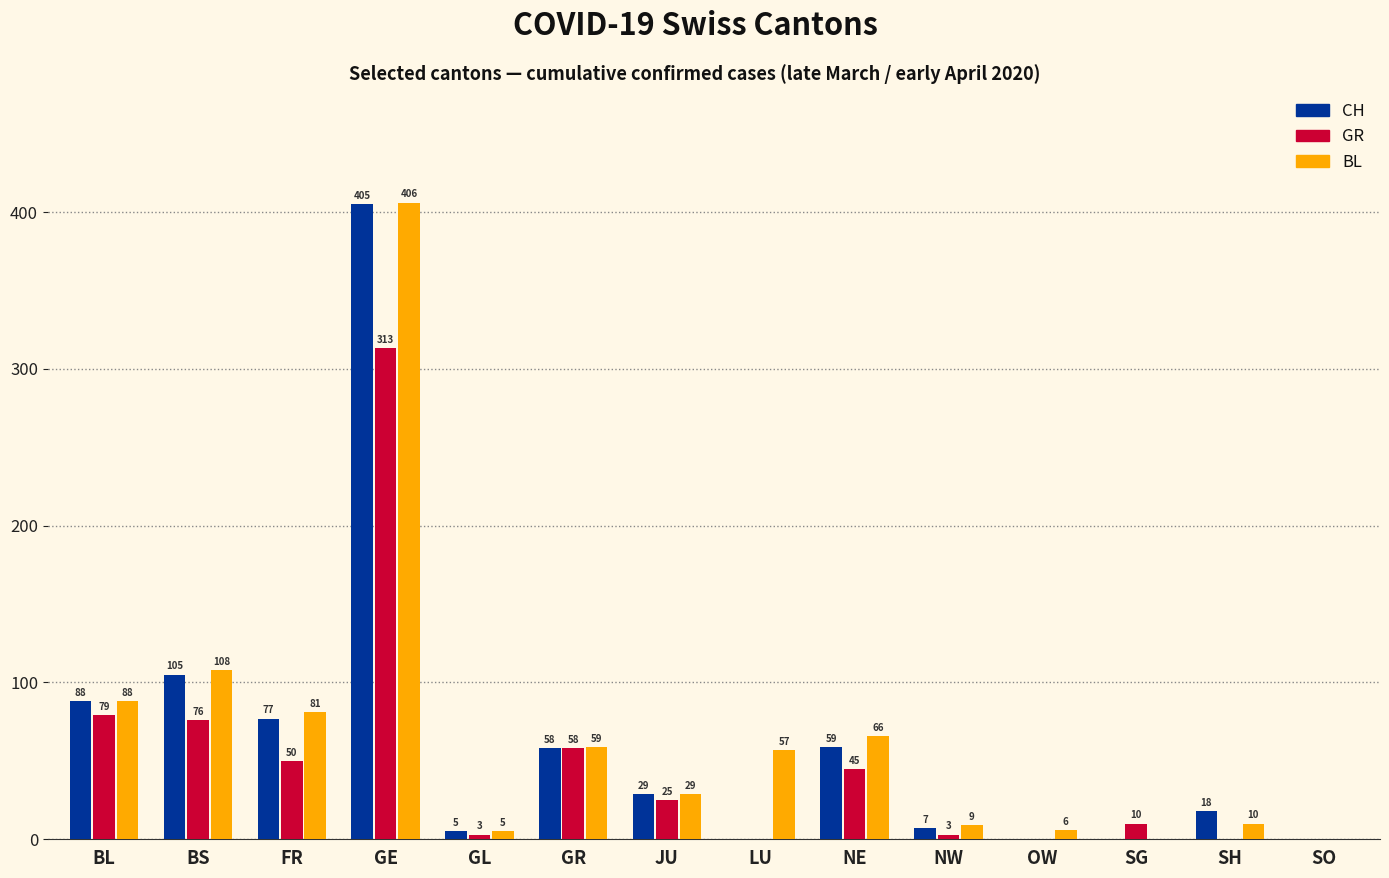

Count the number of categories in the chart.

14